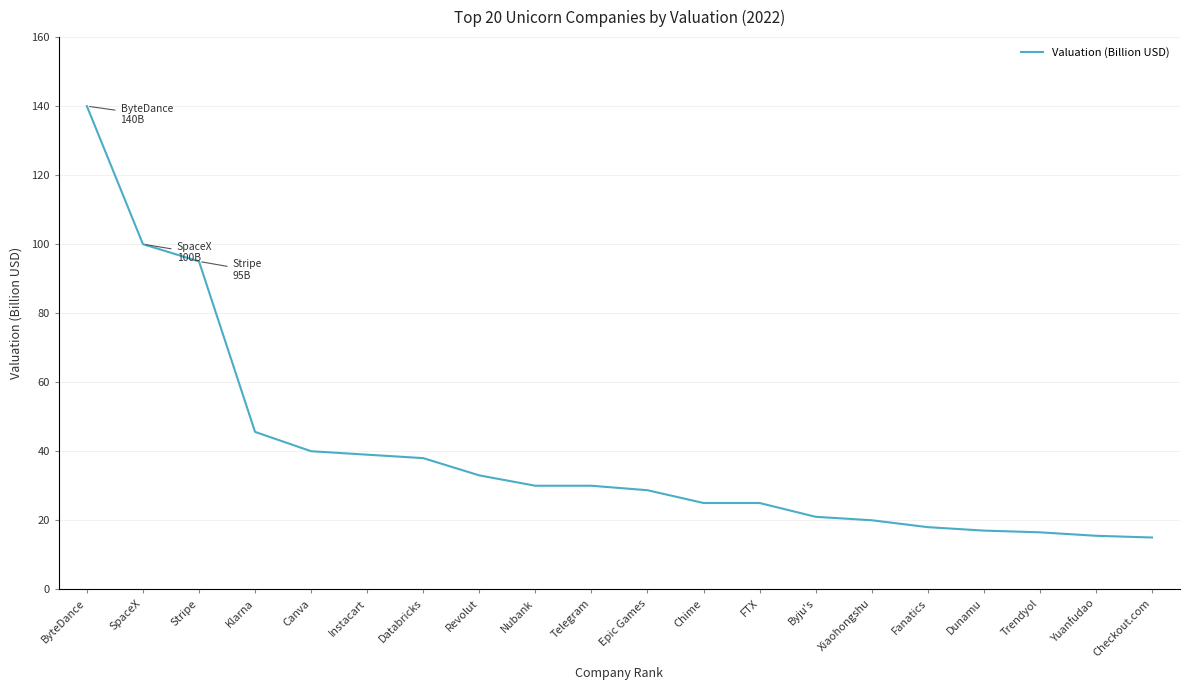

What is the minimum value shown in the chart?

15.0